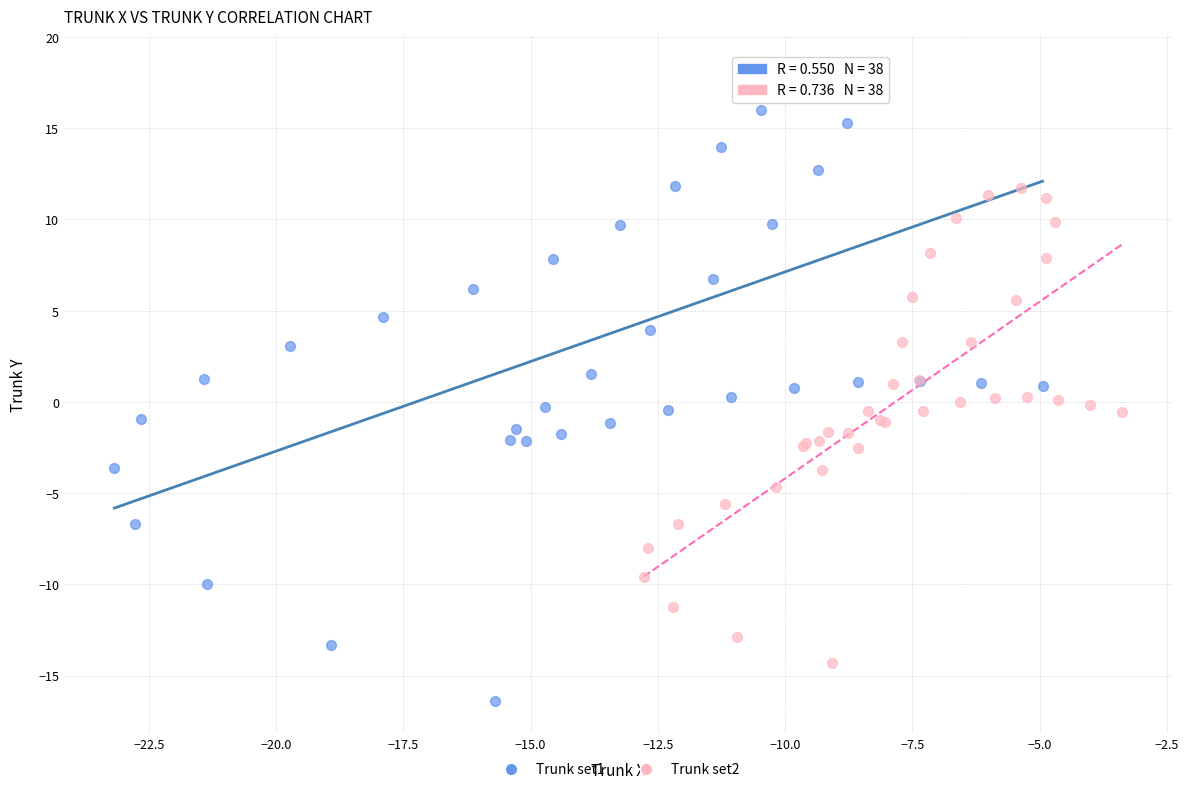

Which series has the widest spread of Y values?

Trunk set1